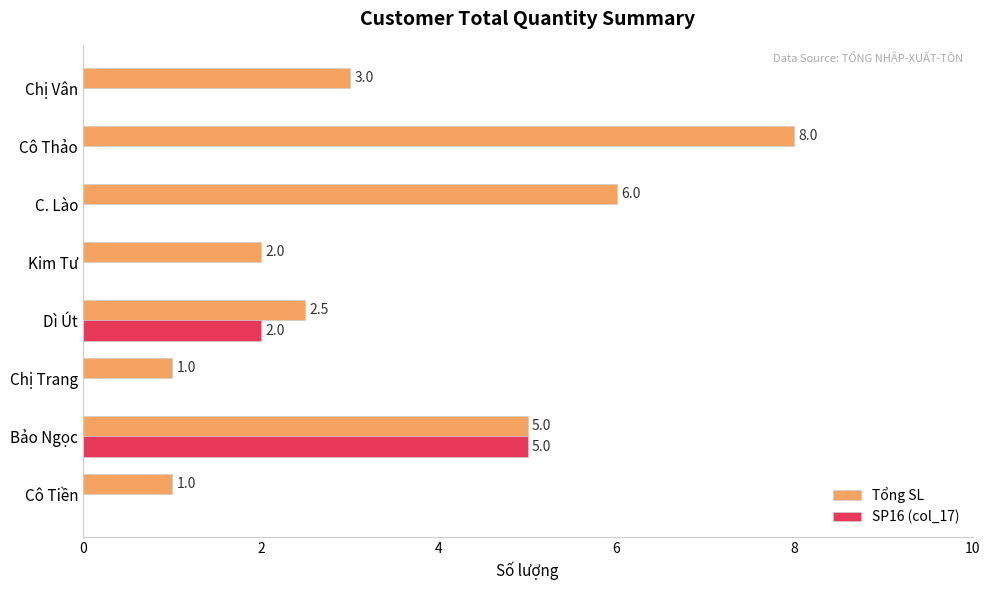

Where is SP16 (col_17) nearest to the value 2?

Dì Út